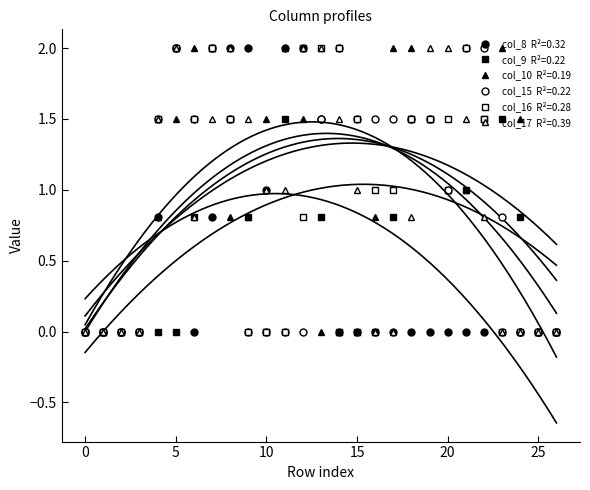

Which series has the widest spread of values?

col_8